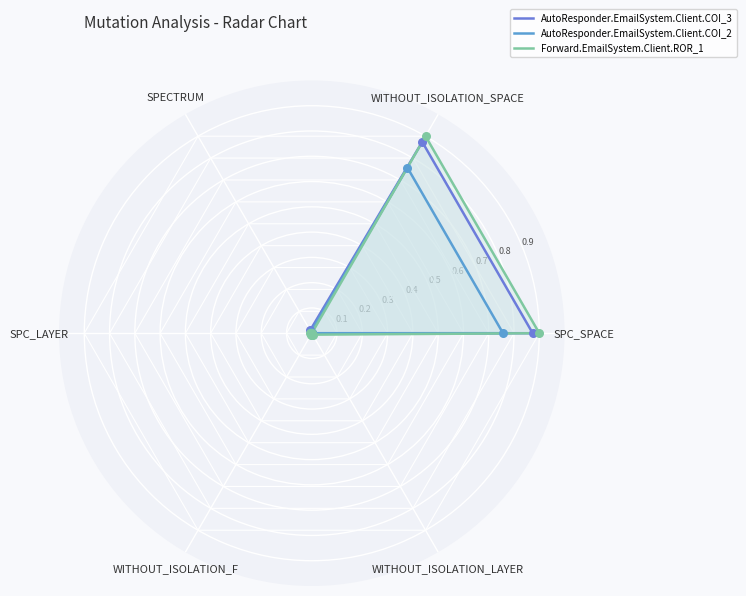

What is the total value across all series at SPC_SPACE?

2.5